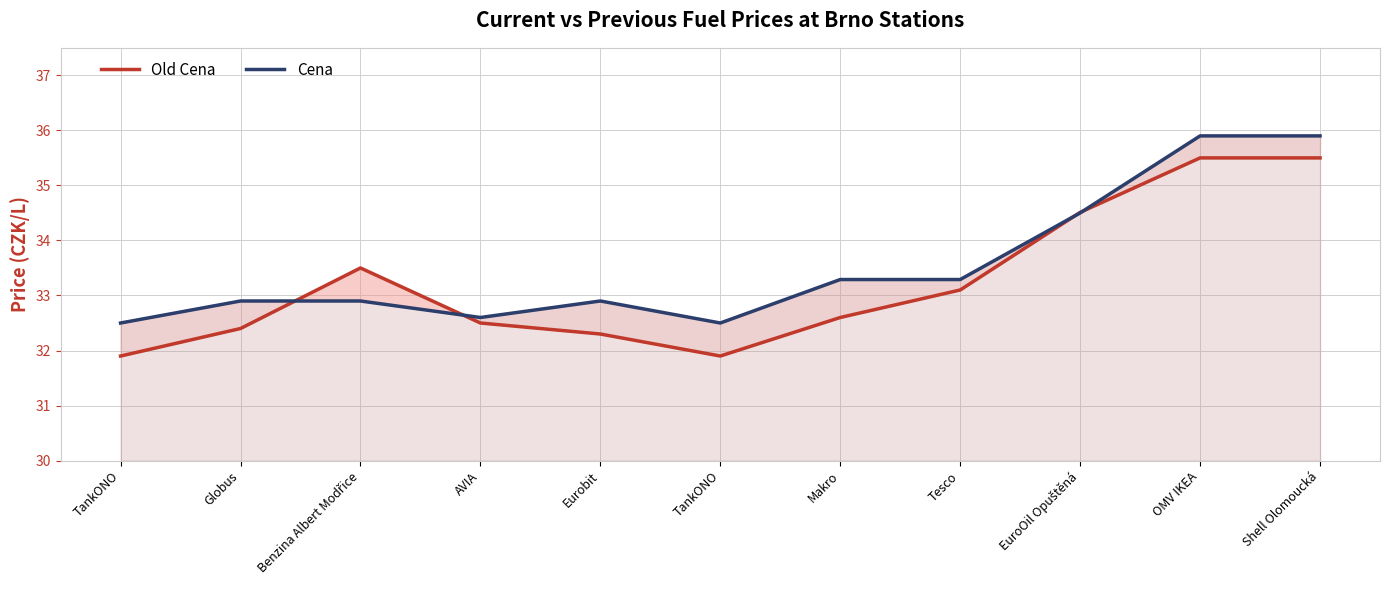

What is the value of the Cena point at the 10th from the left?

35.9